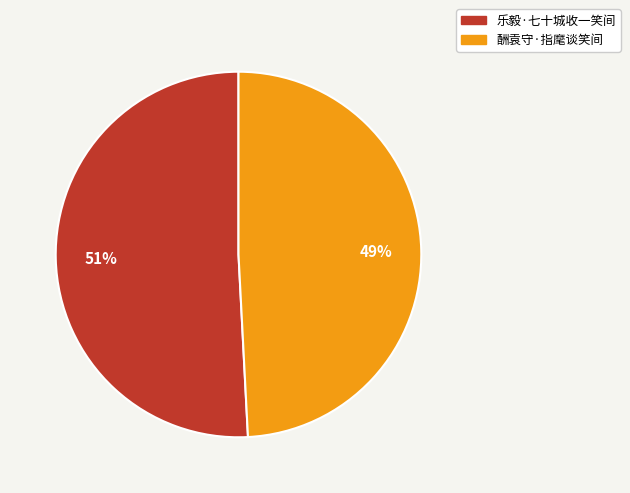

Rank the categories by value from lowest to highest.

酬袁守·指麾谈笑间, 乐毅·七十城收一笑间